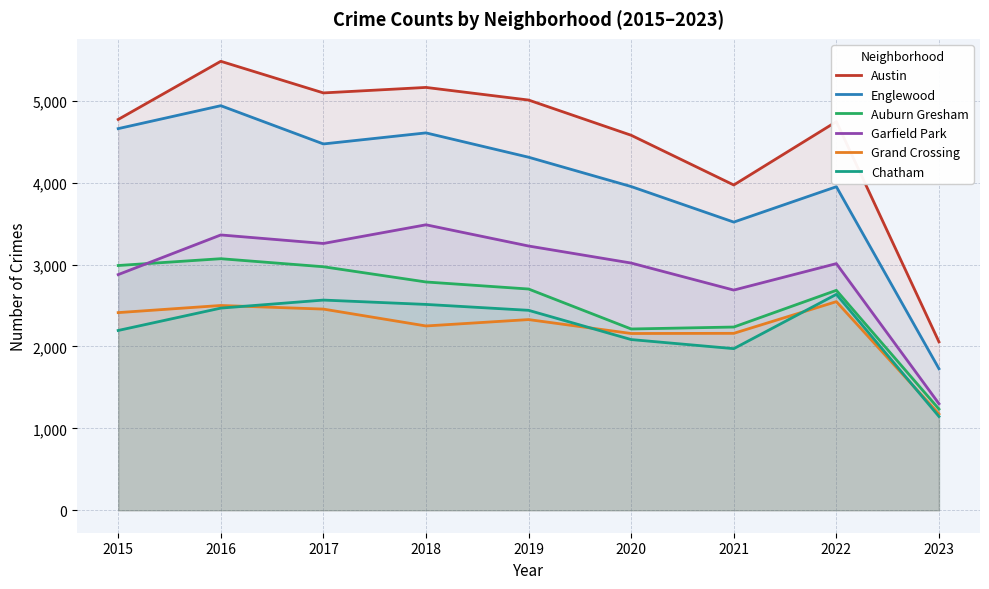

What is the approximate value of Garfield Park at 2016, to the nearest 10?

3360